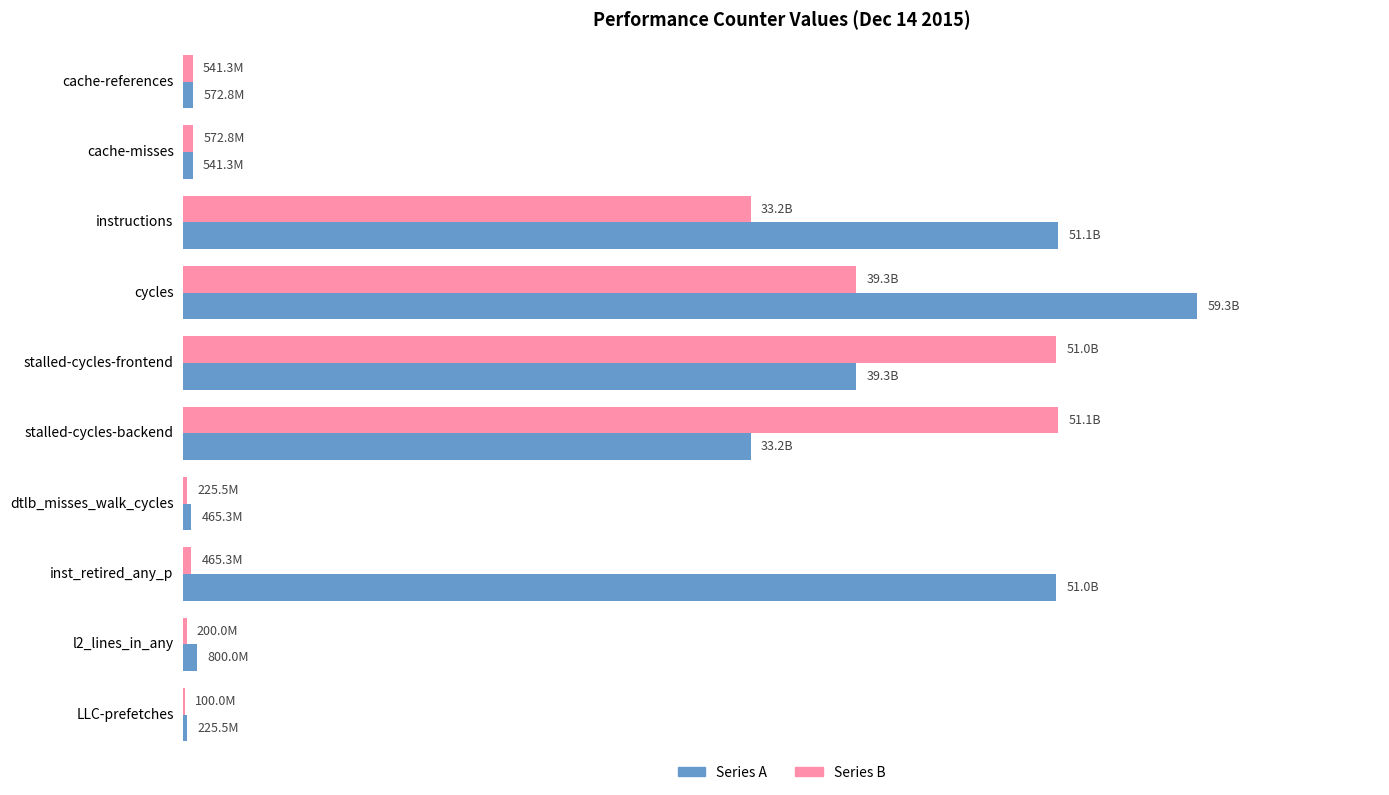

Which series has the largest range (max minus min)?

Series A